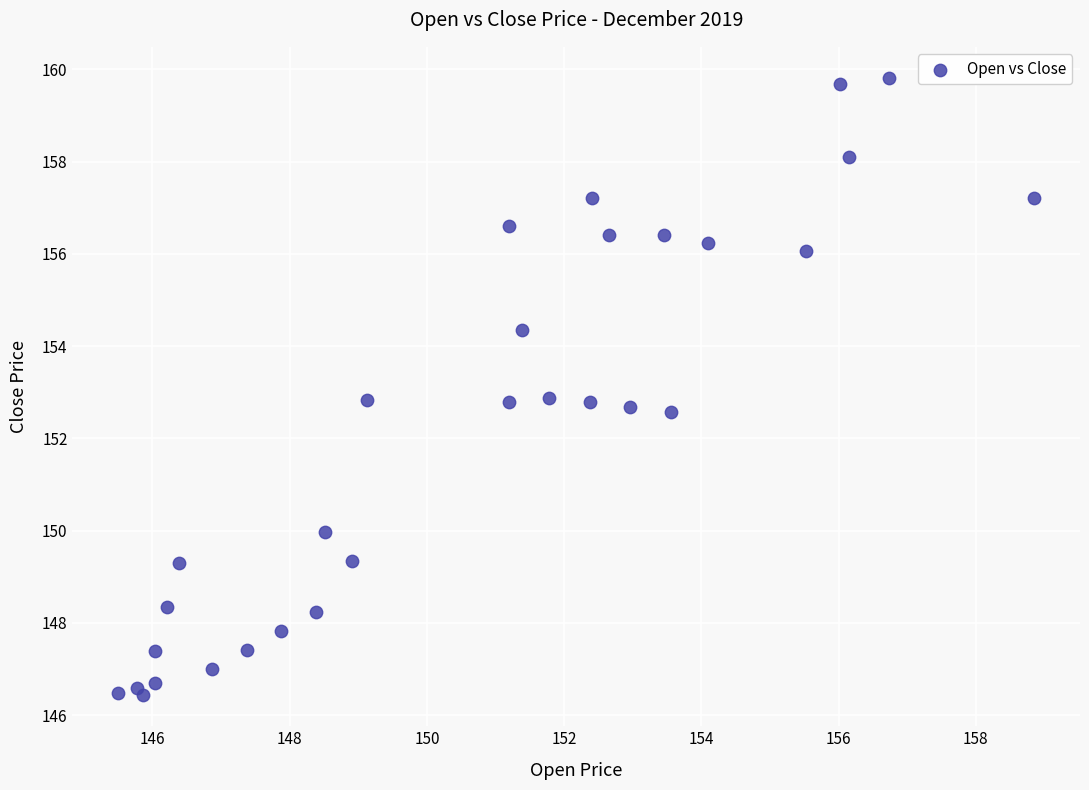

What is the range of X values (max minus min)?

13.3